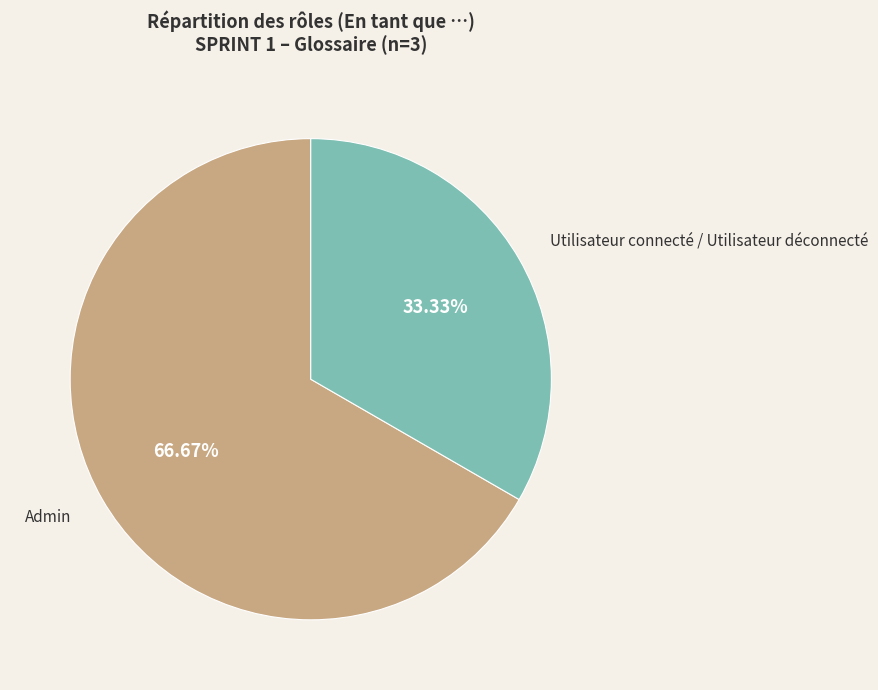

Which category has the smallest portion of the pie?

Utilisateur connecté / Utilisateur déconnecté